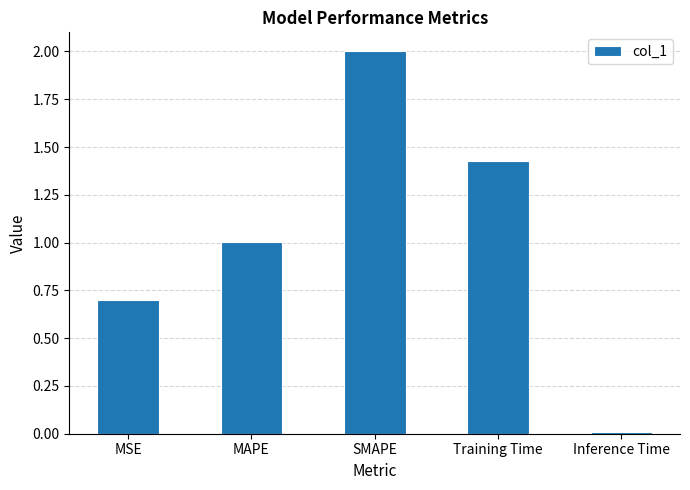

At which category does the chart reach its peak across all series?

SMAPE